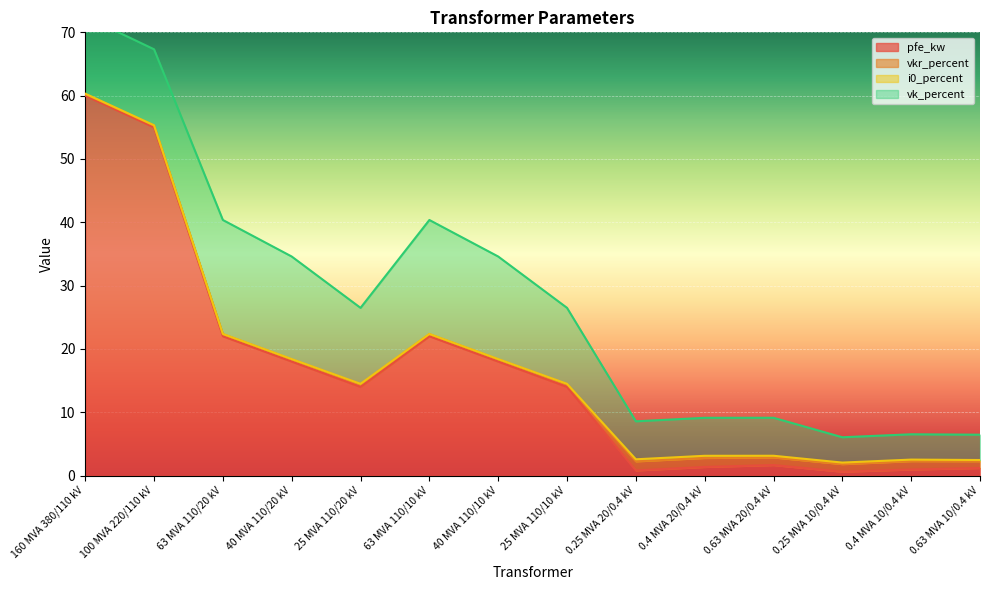

True or false: i0_percent and pfe_kw cross at least once.

False